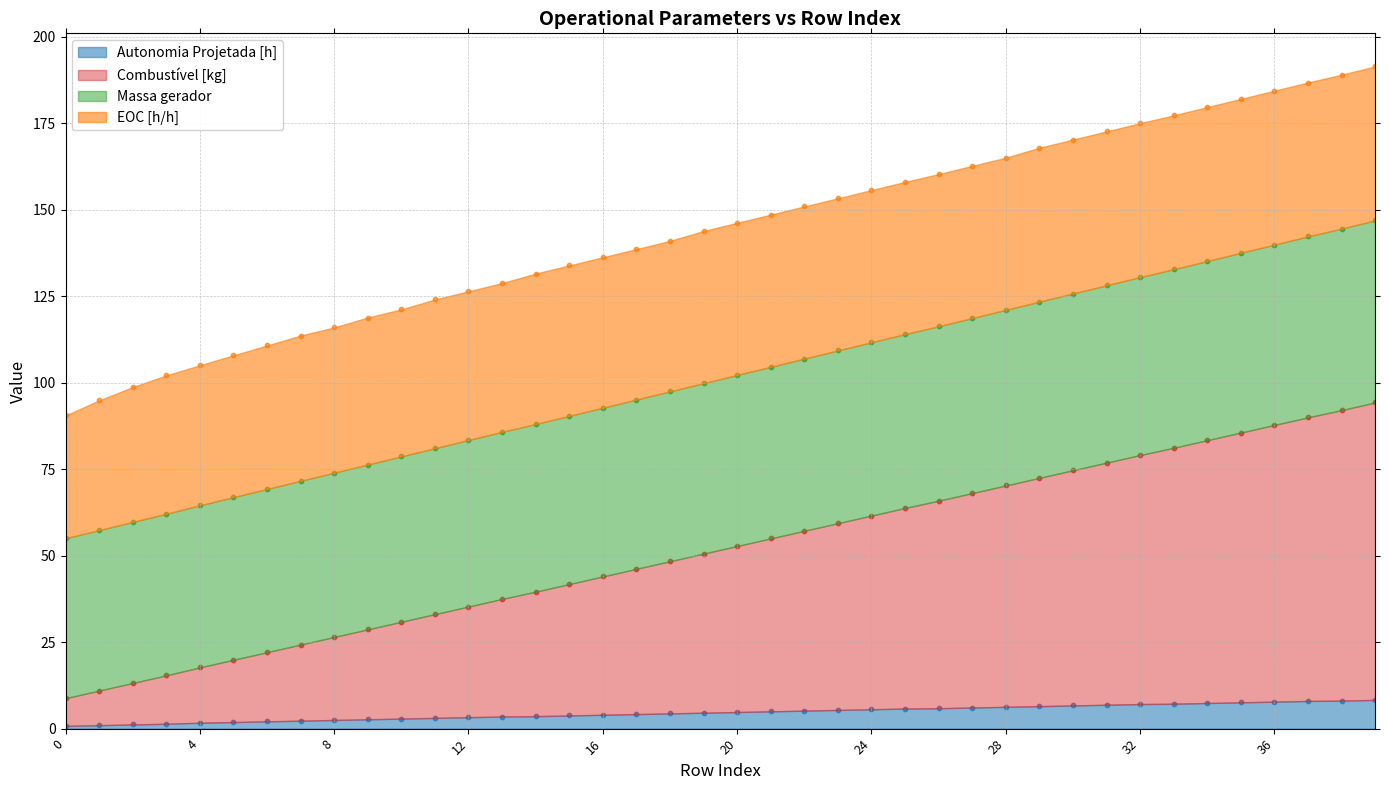

Which series reaches the maximum Y coordinate?

Combustível [kg]